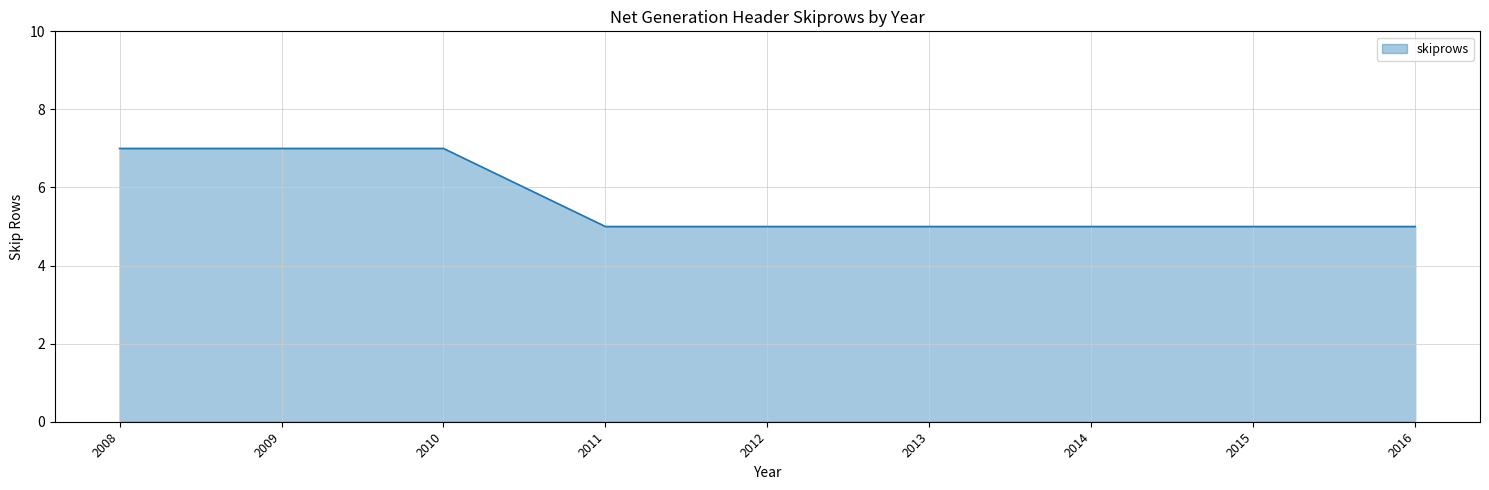

What is the greatest value displayed?

7